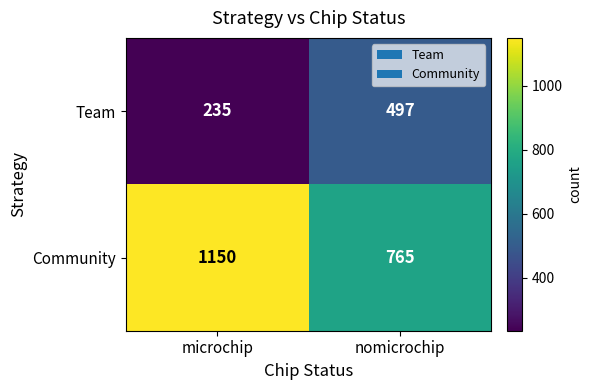

List the series in order of their overall mean, lowest first.

Team, Community